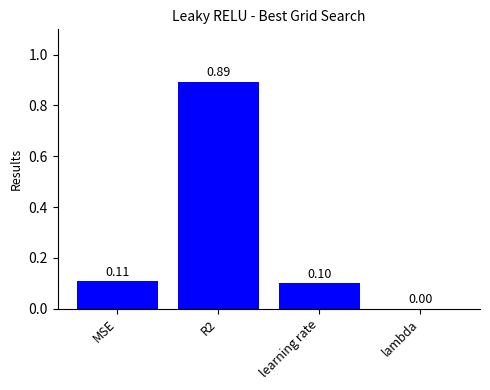

The chart shows a value of 0.1 at MSE. True or false?

True